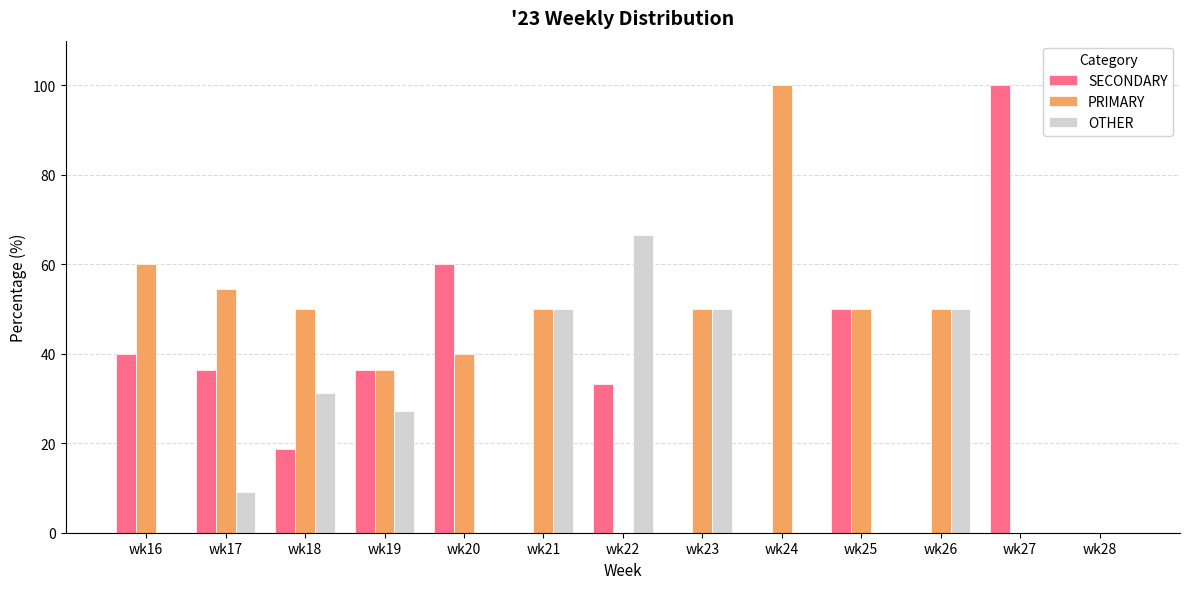

True or false: PRIMARY has a value of 0.0 at wk27.

True